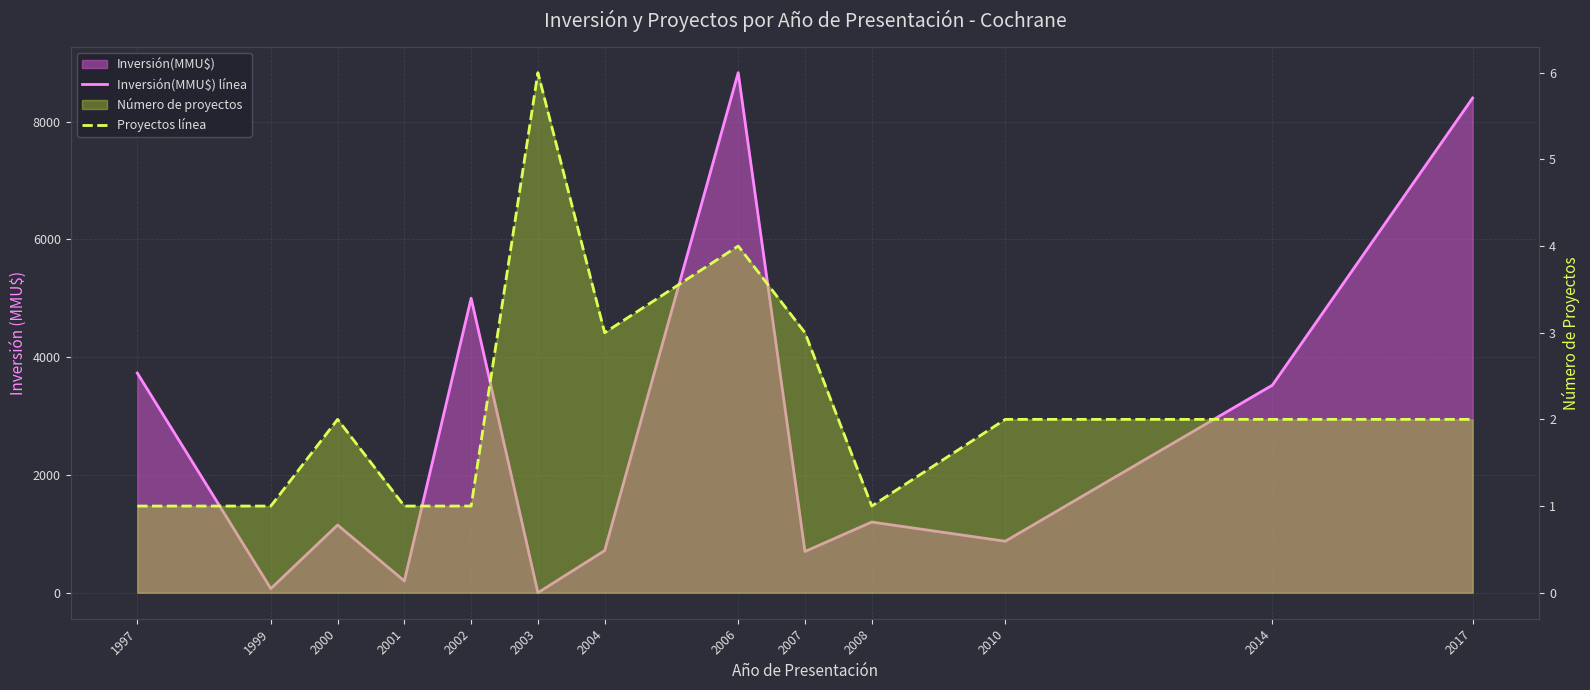

After their last crossing, which series has the higher values: Inversión(MMU$) línea or Proyectos línea?

Inversión(MMU$) línea